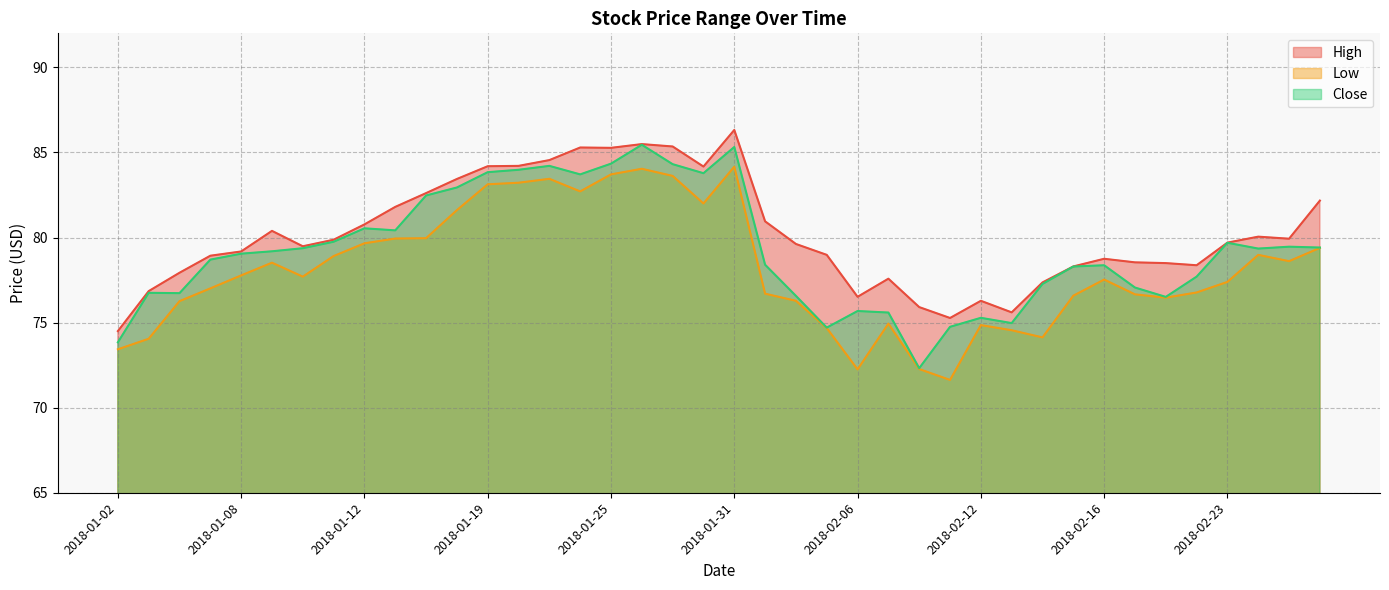

What is the difference between the maximum and minimum values in the High series?

11.8